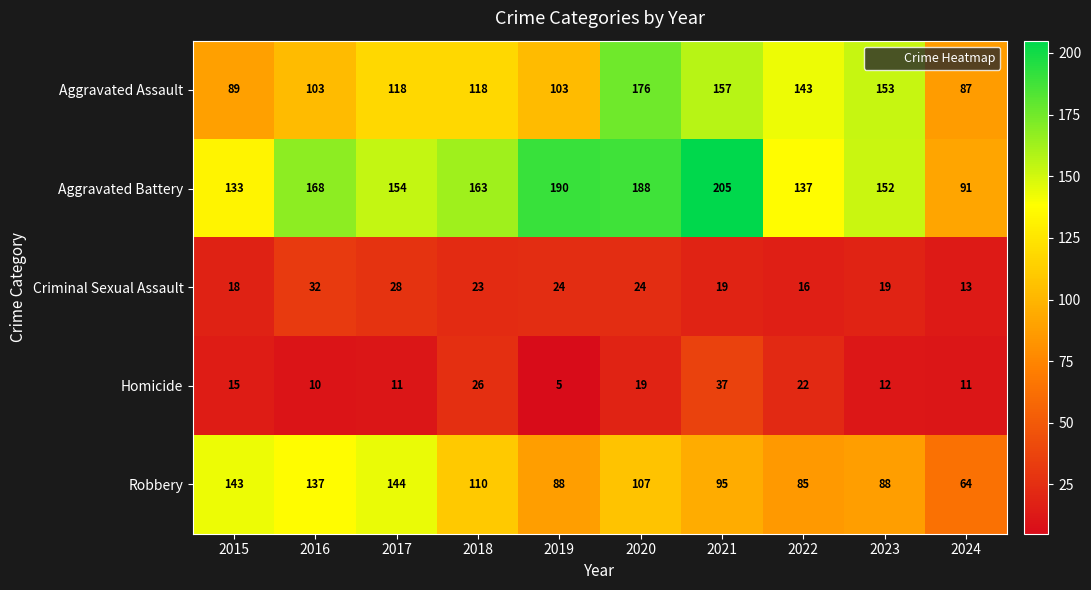

At which category does the chart reach its peak across all series?

2021